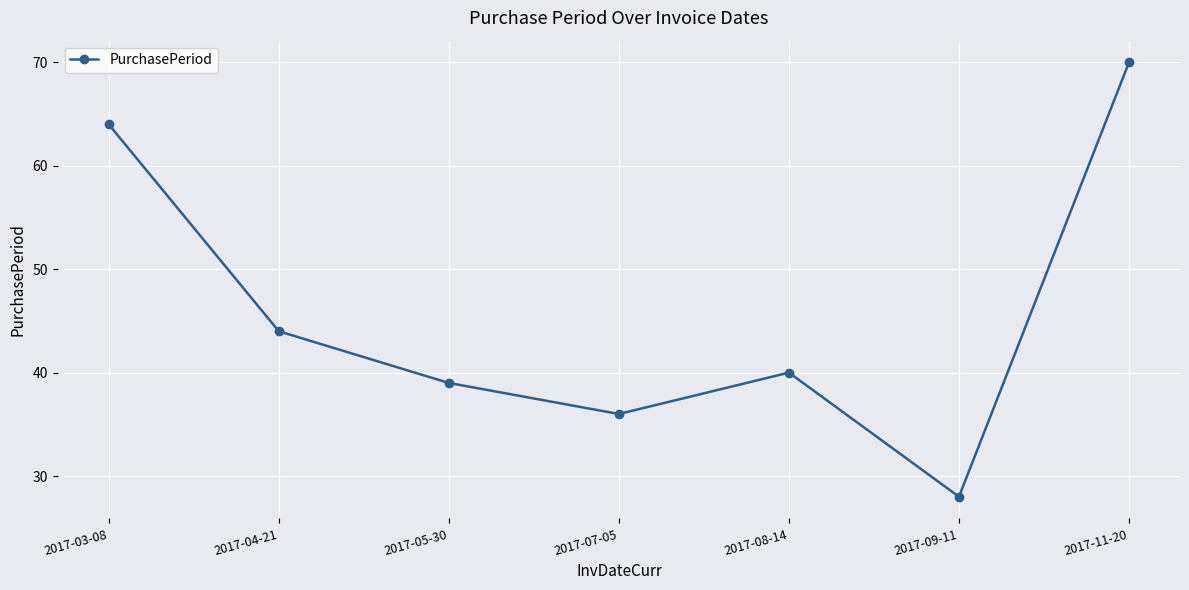

List the labels in order of value, largest first.

2017-11-20, 2017-03-08, 2017-04-21, 2017-08-14, 2017-05-30, 2017-07-05, 2017-09-11